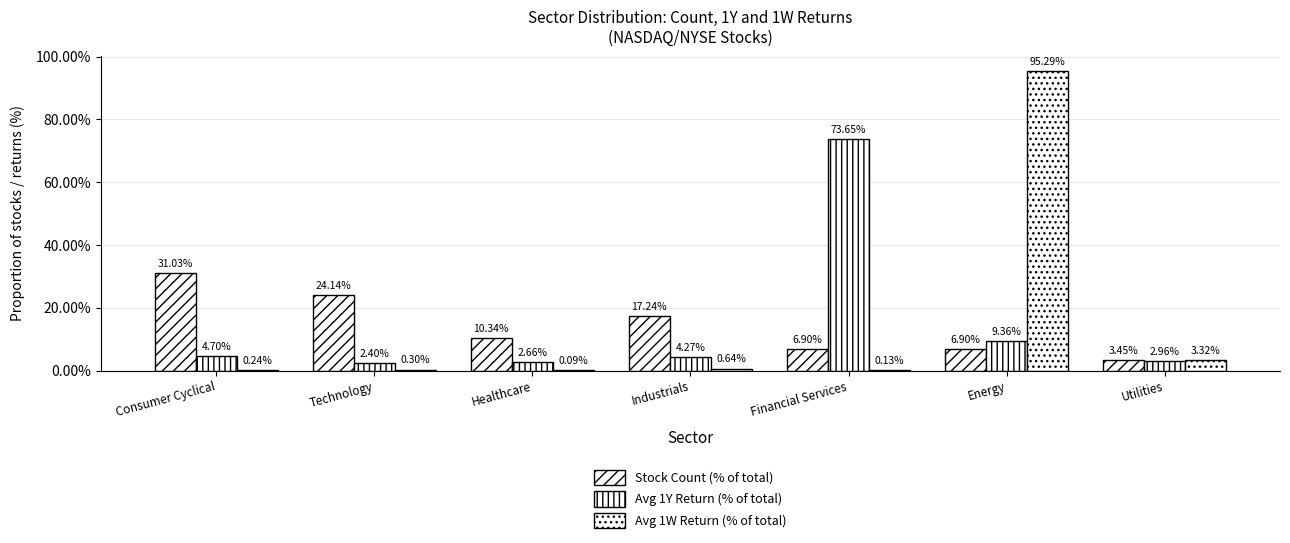

Reading right to left, transcribe all the data shown in this chart.

Stock Count (% of total): Utilities=3.4	Energy=6.9	Financial Services=6.9	Industrials=17.2	Healthcare=10.3	Technology=24.1	Consumer Cyclical=31.0
Avg 1Y Return (% of total): Utilities=3.0	Energy=9.4	Financial Services=73.6	Industrials=4.3	Healthcare=2.7	Technology=2.4	Consumer Cyclical=4.7
Avg 1W Return (% of total): Utilities=3.3	Energy=95.3	Financial Services=0.1	Industrials=0.6	Healthcare=0.1	Technology=0.3	Consumer Cyclical=0.2